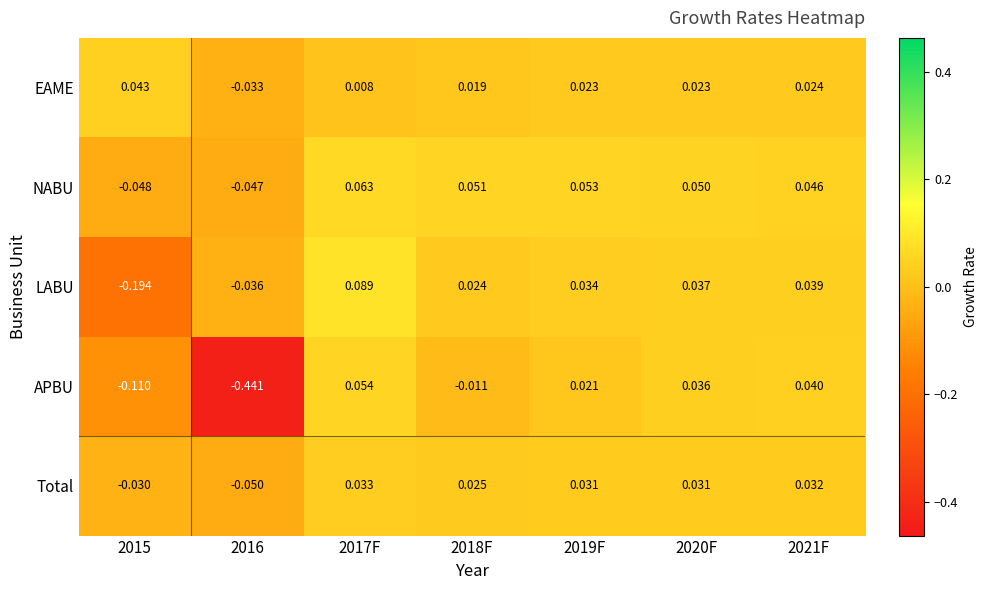

Is the value of LABU at 2017F greater than the value of EAME at 2017F?

Yes